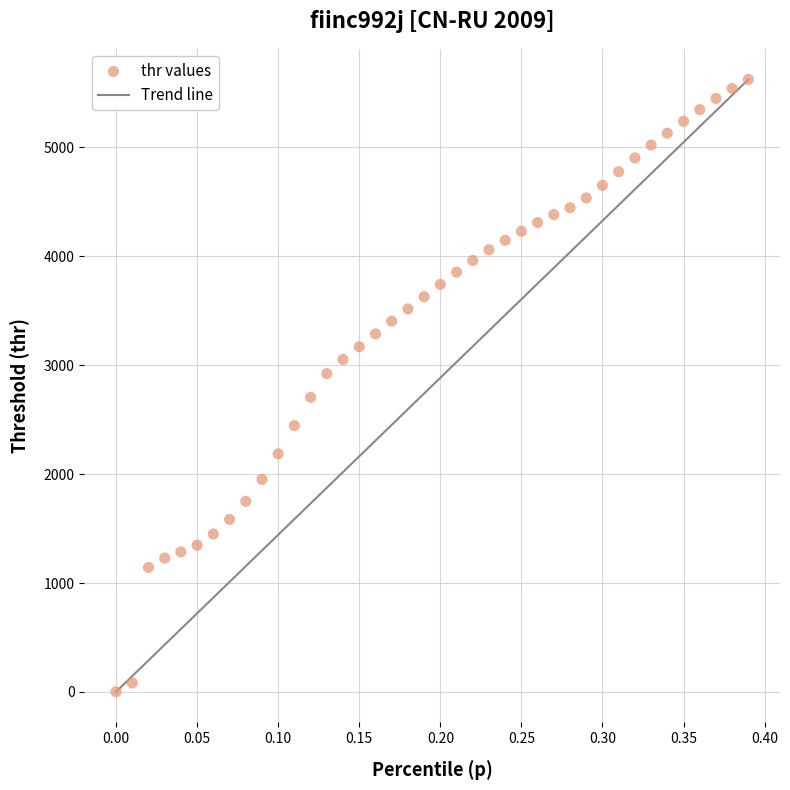

What is the range of Y values (max minus min)?

5624.2